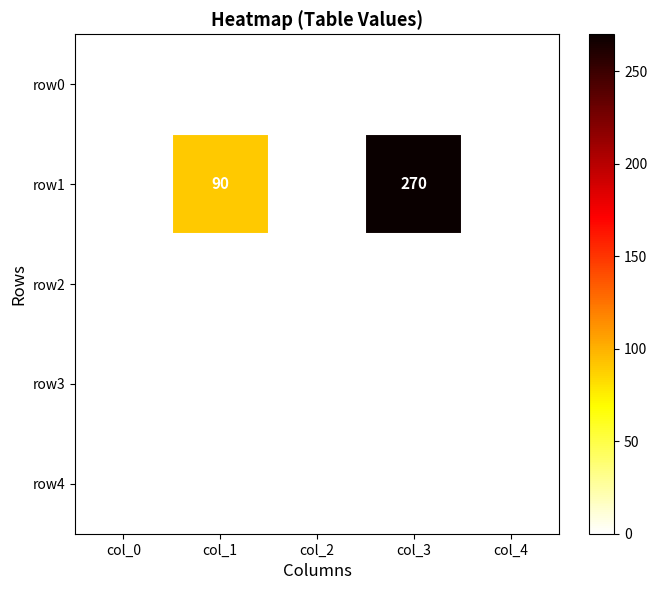

What is the sum of the row1 values at col_4 and col_1?

90